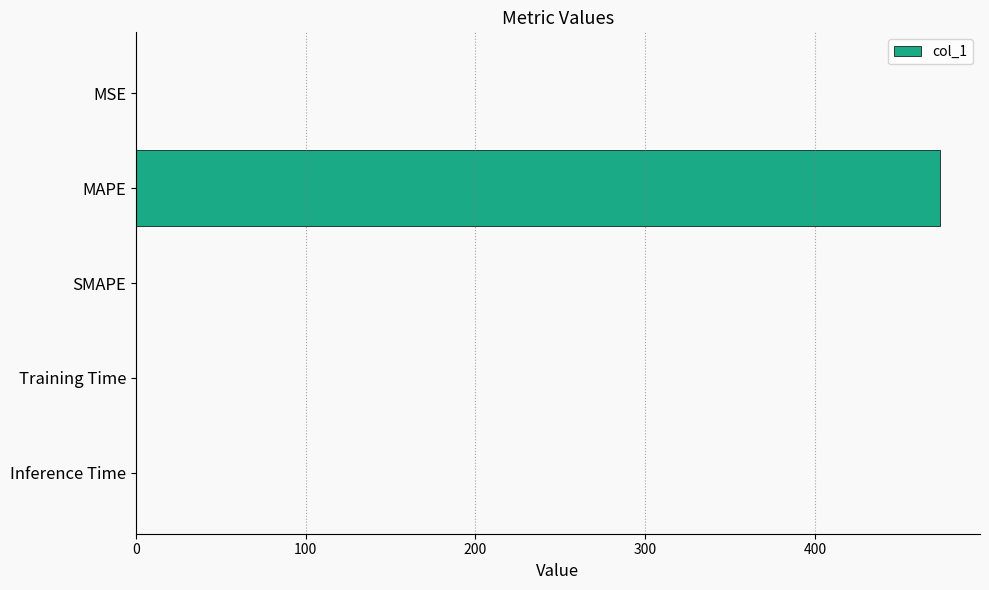

The value at MSE is 0.0. True or false?

True